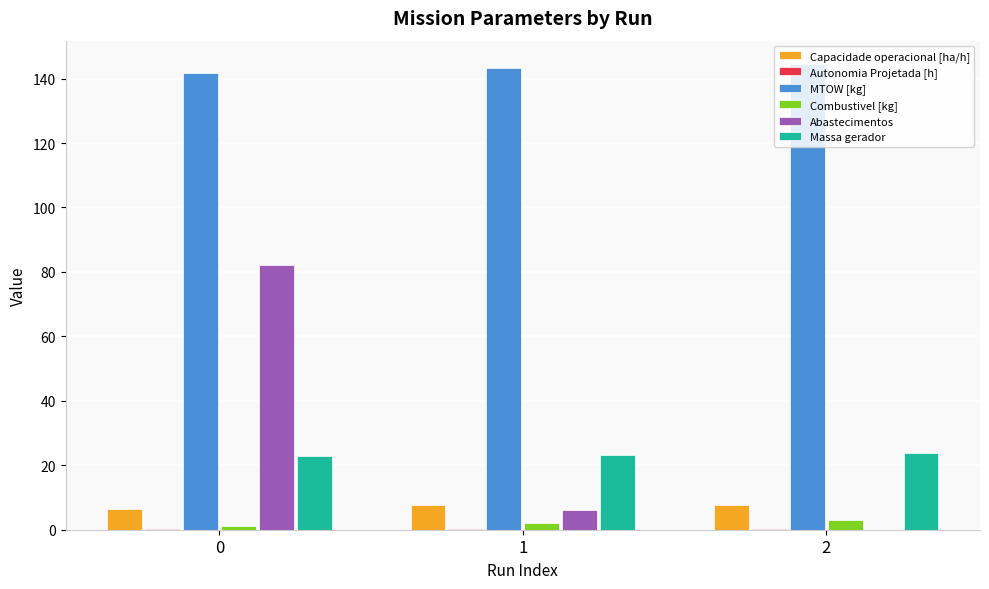

Which series changed the most between 0 and 1?

Abastecimentos